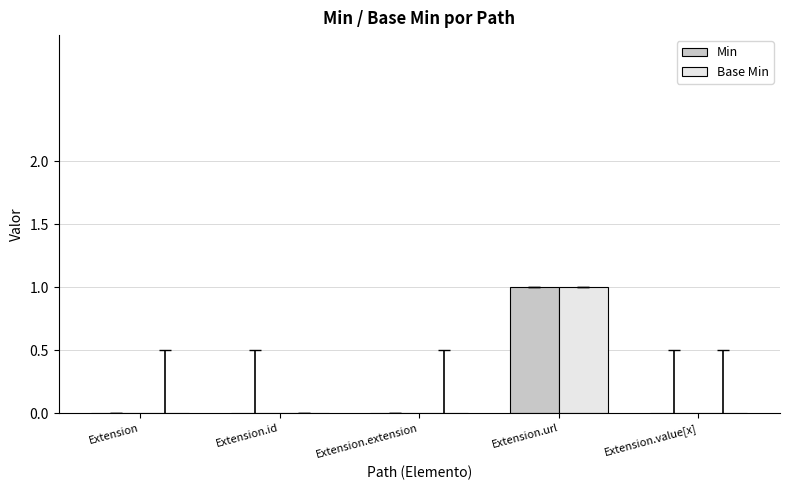

Does the chart contain stacked bars?

No